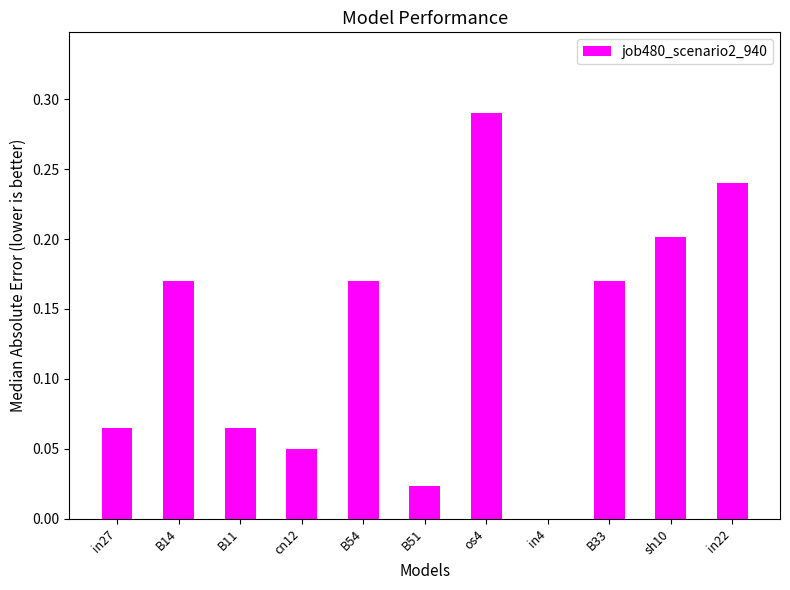

What is the sum of the values at in22 and B33?

0.4